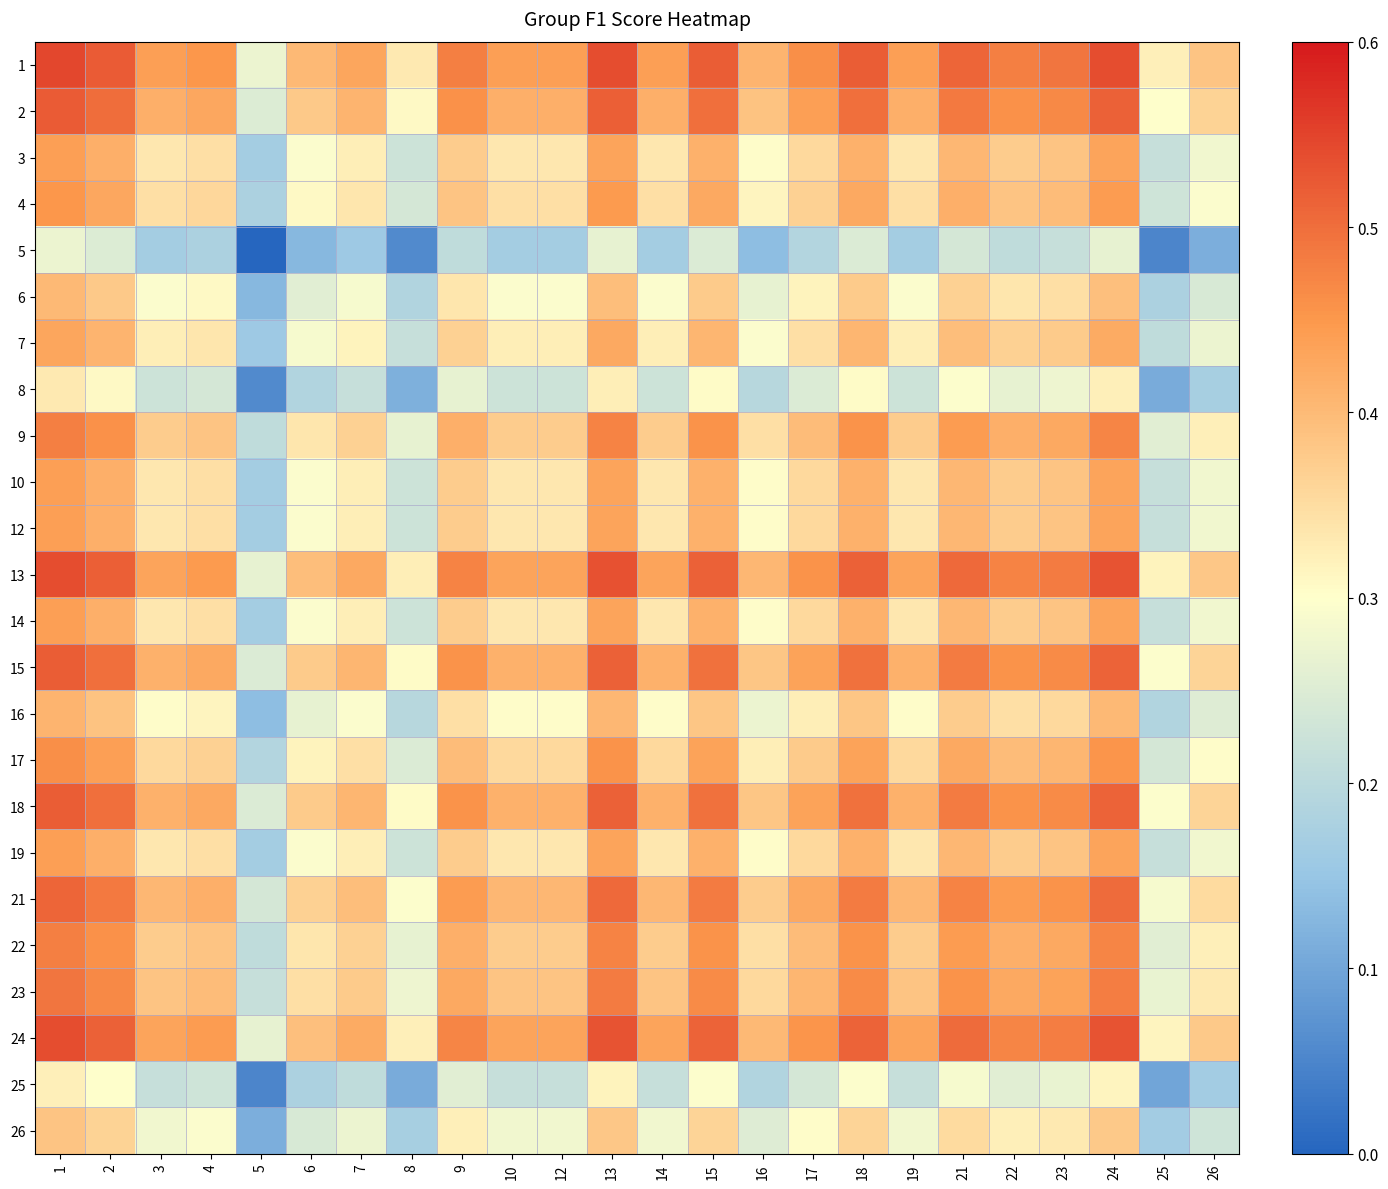

At which category is the sum across all series the highest?

1